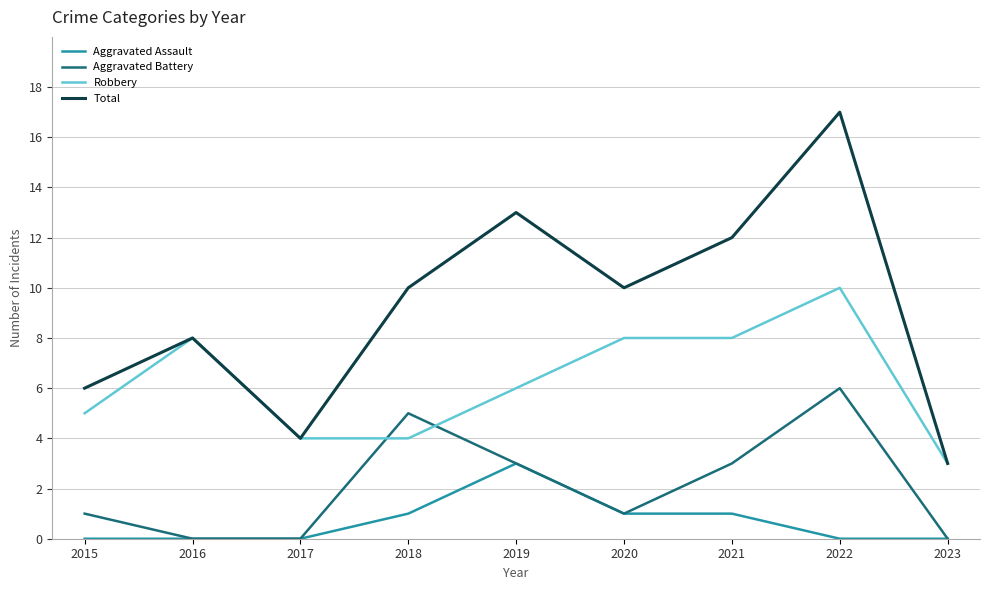

What are all the series names shown in the legend?

Aggravated Assault, Aggravated Battery, Robbery, Total